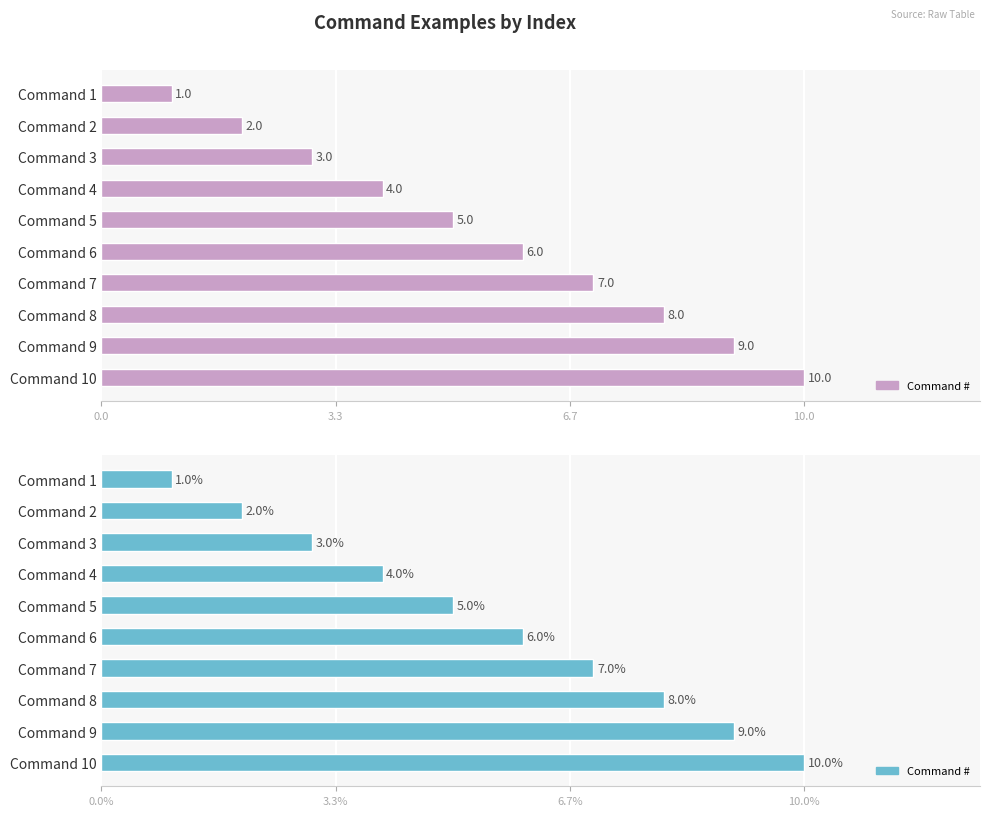

What is the average value?

6